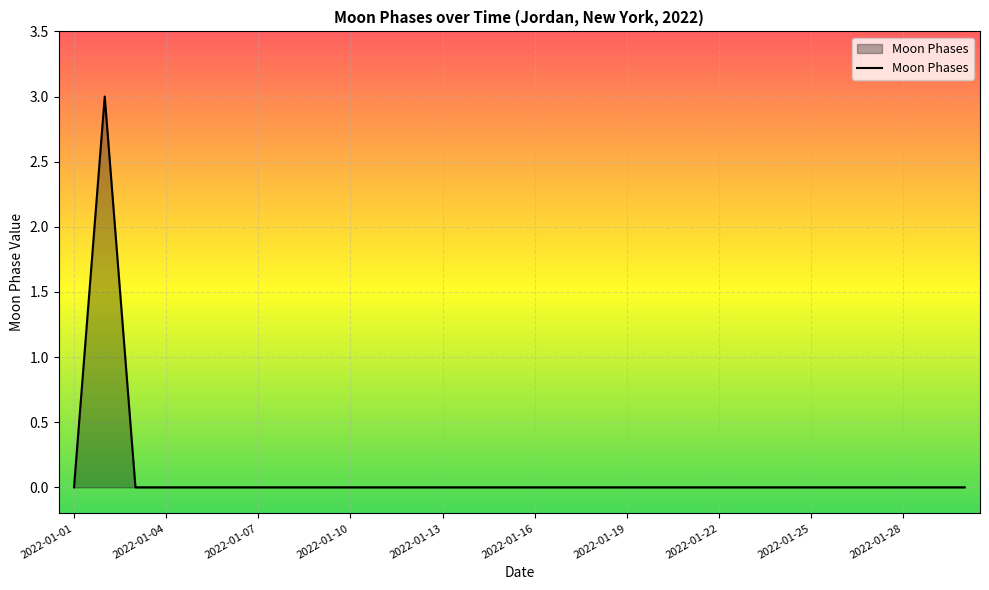

What is the difference between the maximum and minimum values?

3